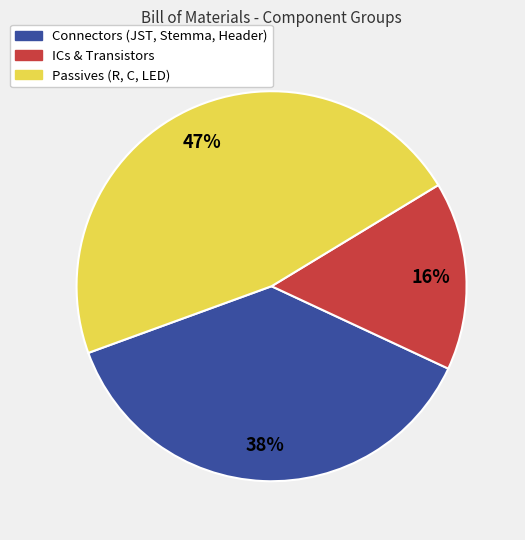

To the nearest percent, what is the difference between the largest and smallest slice percentages?

31%